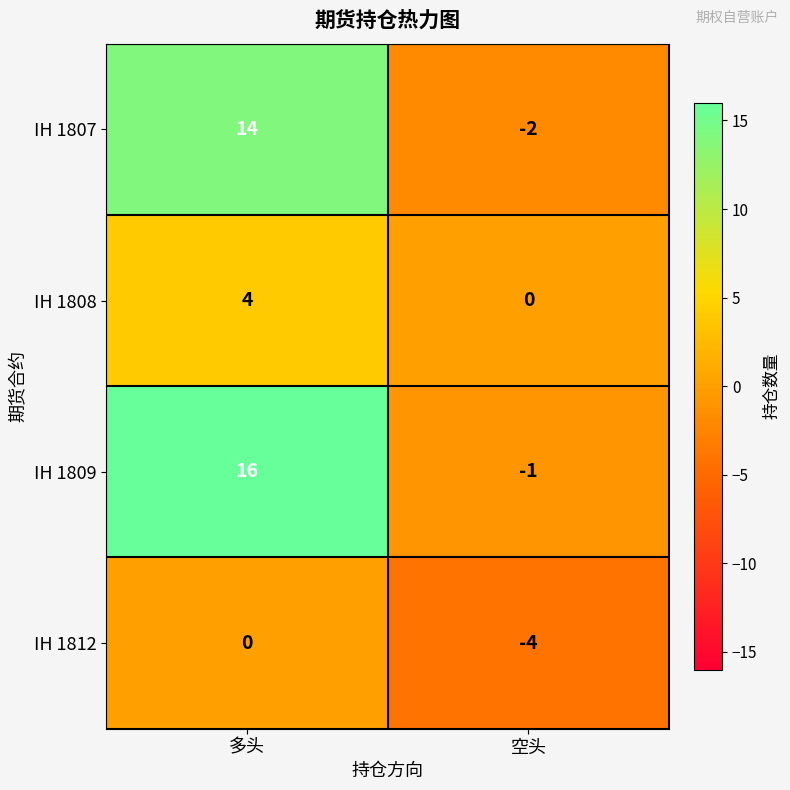

How many values in the IH 1807 series are below 14?

1